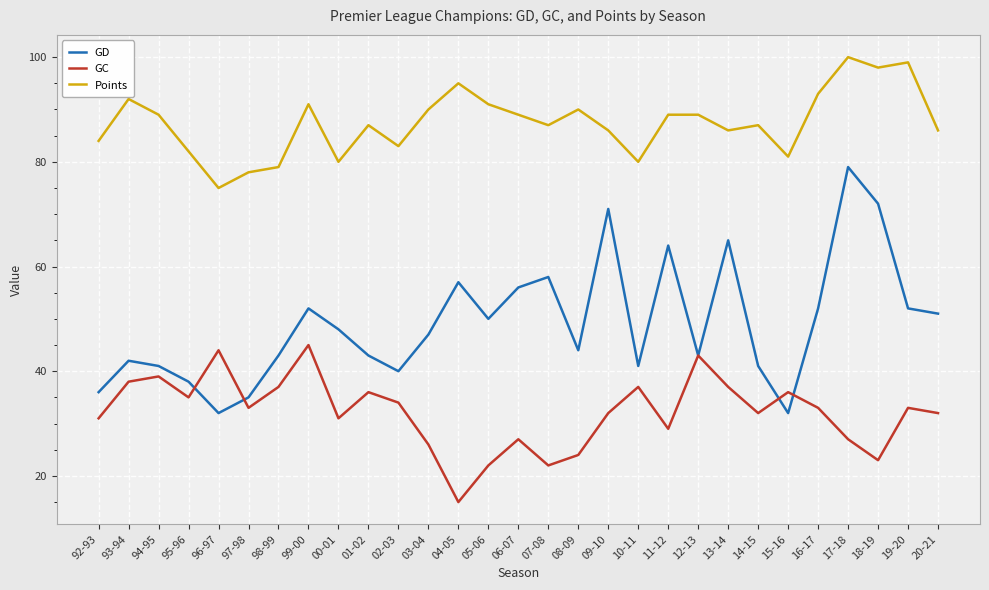

What are all the series names shown in the legend?

GD, GC, Points